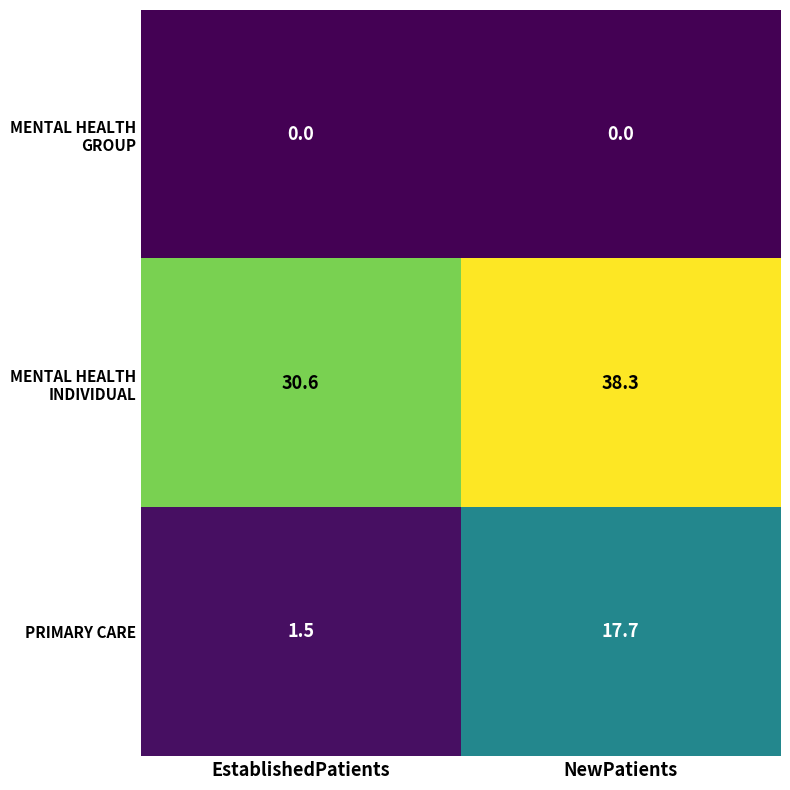

At how many categories does at least one series exceed 30?

2